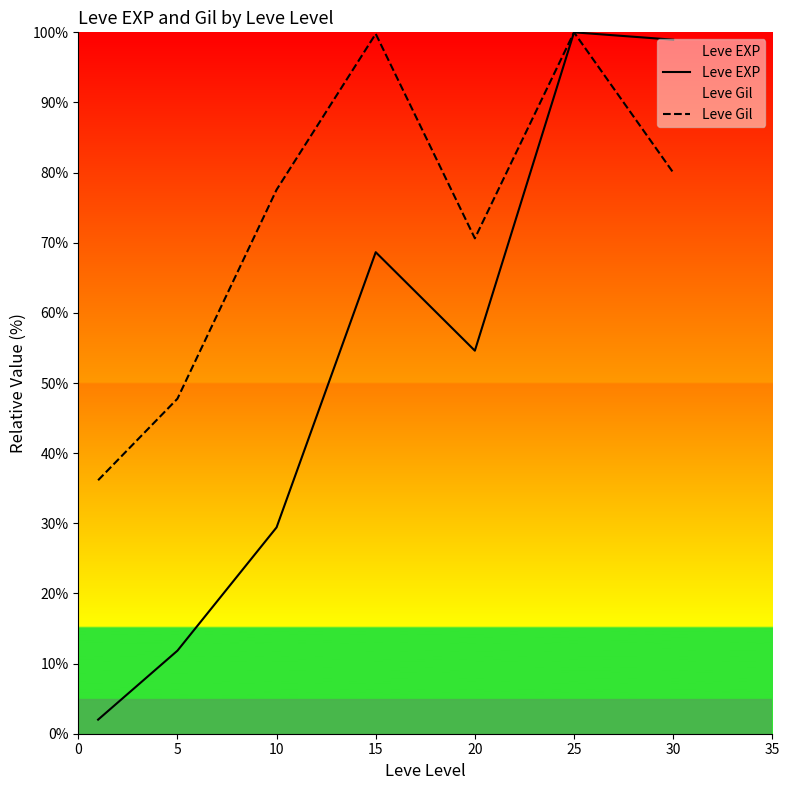

Which series has the largest total across all categories?

Leve Gil